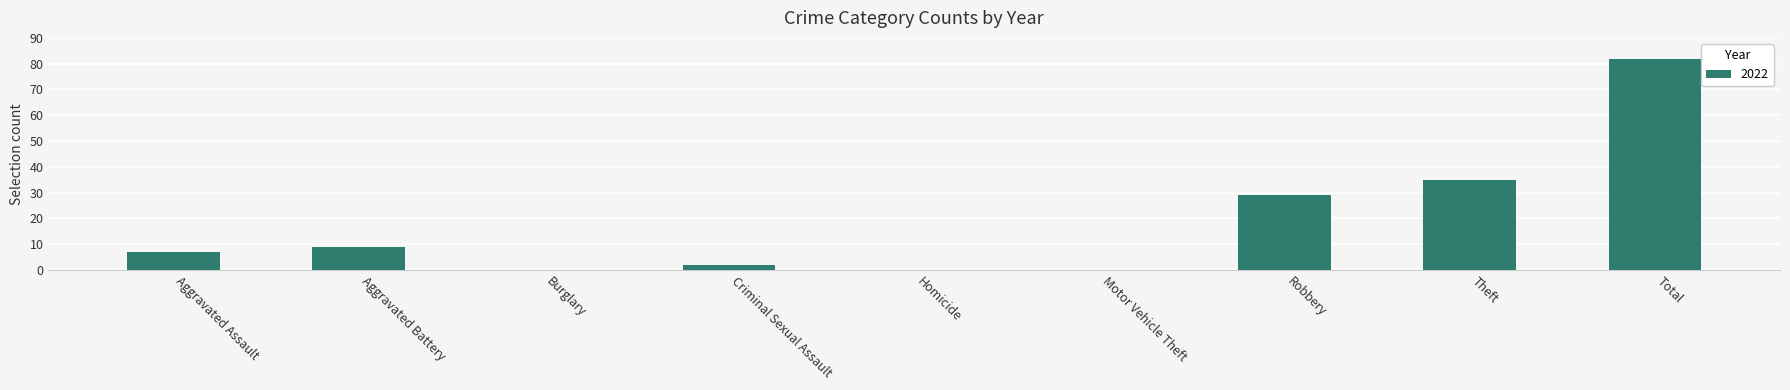

What is the change in value from Homicide to Total?

+82